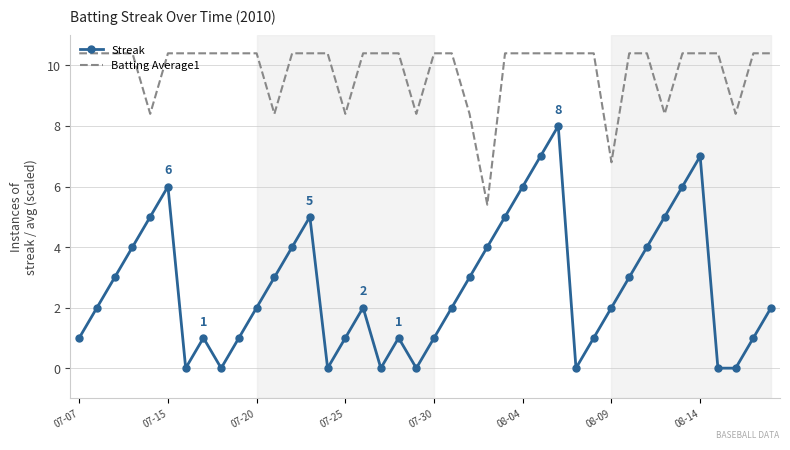

What is the maximum value for Batting Average1?

10.4